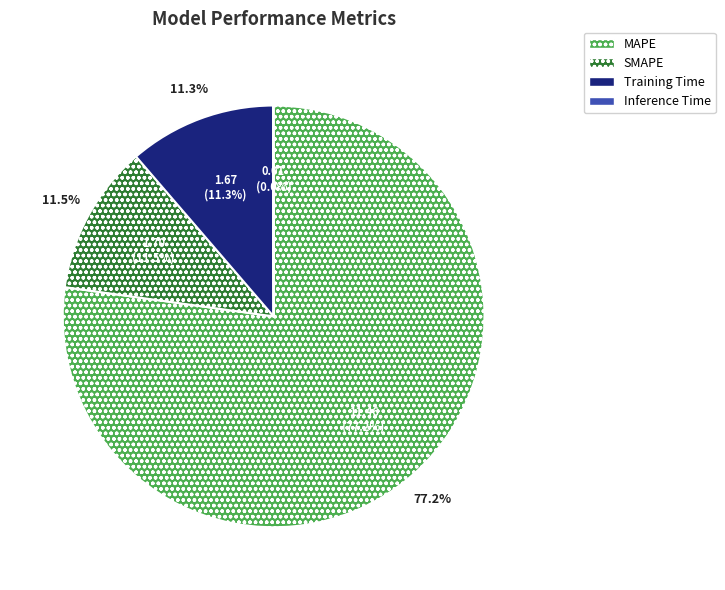

What is the ratio of the value at MAPE to the value at Training Time?

6.9